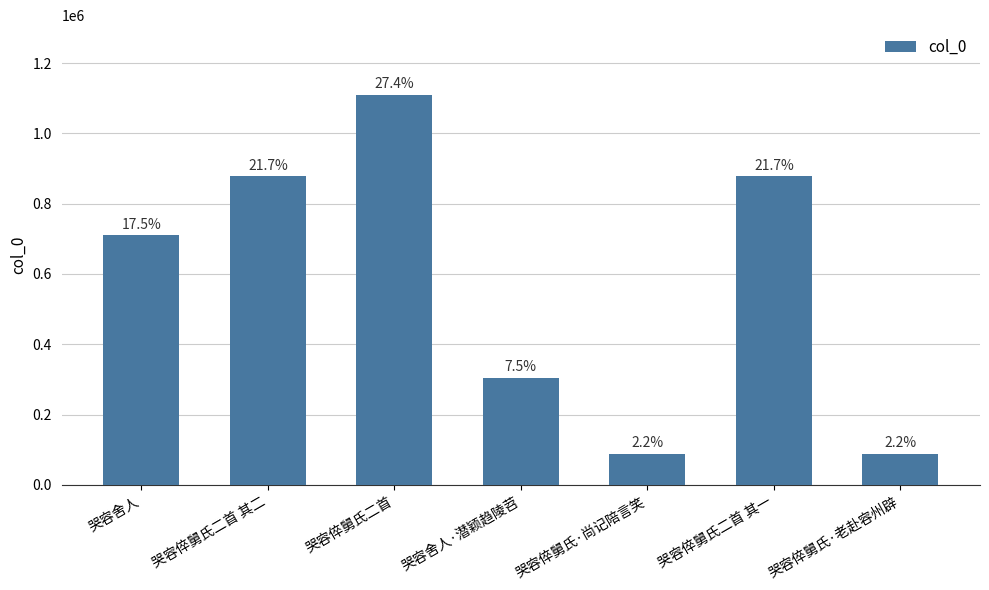

How many bars are there in total?

7